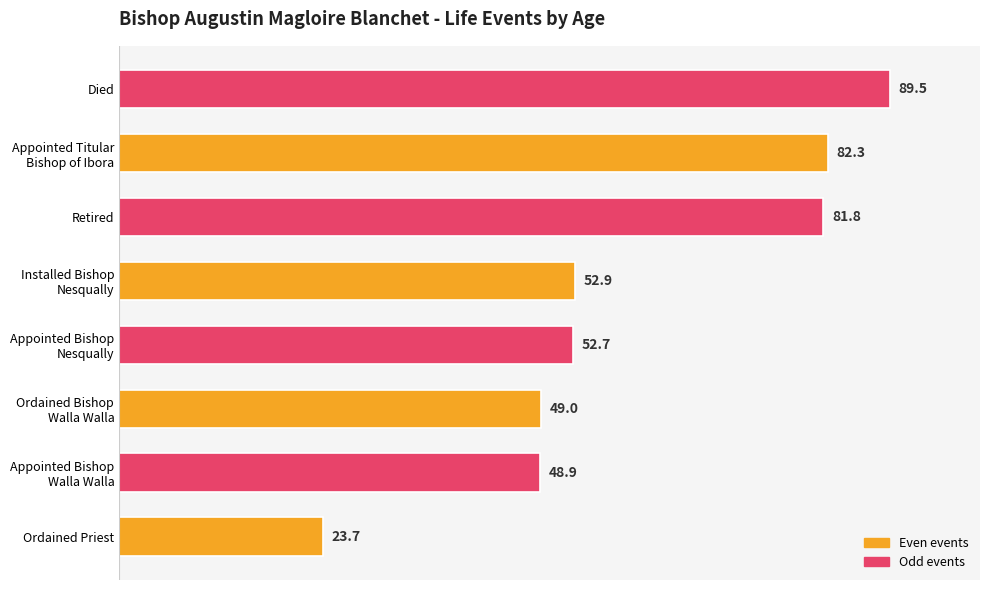

Reading bottom to top, list all the values displayed in this chart.

23.7	48.9	49.0	52.7	52.9	81.8	82.3	89.5